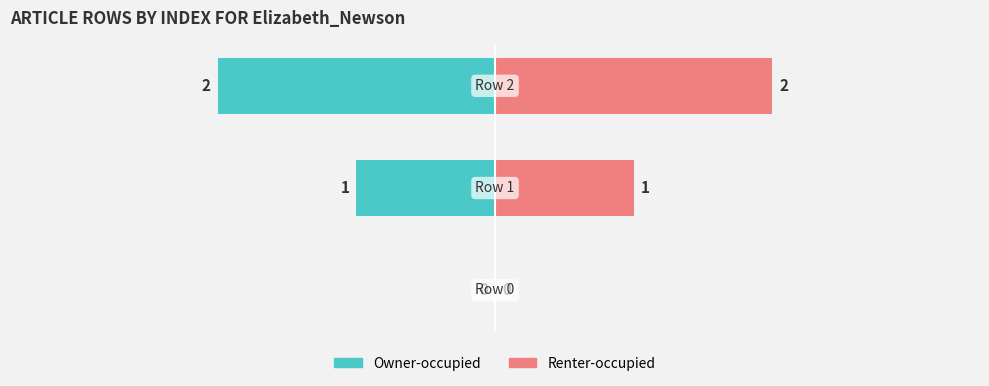

Is it true that Owner-occupied equals -1 at 0?

False